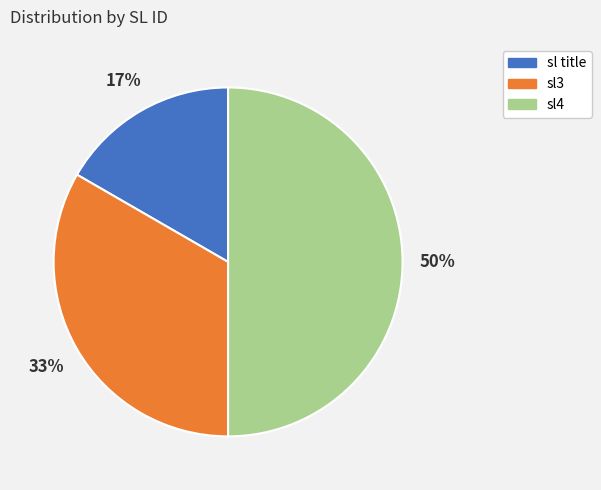

To the nearest percent, what percentage of the pie is sl4?

50%